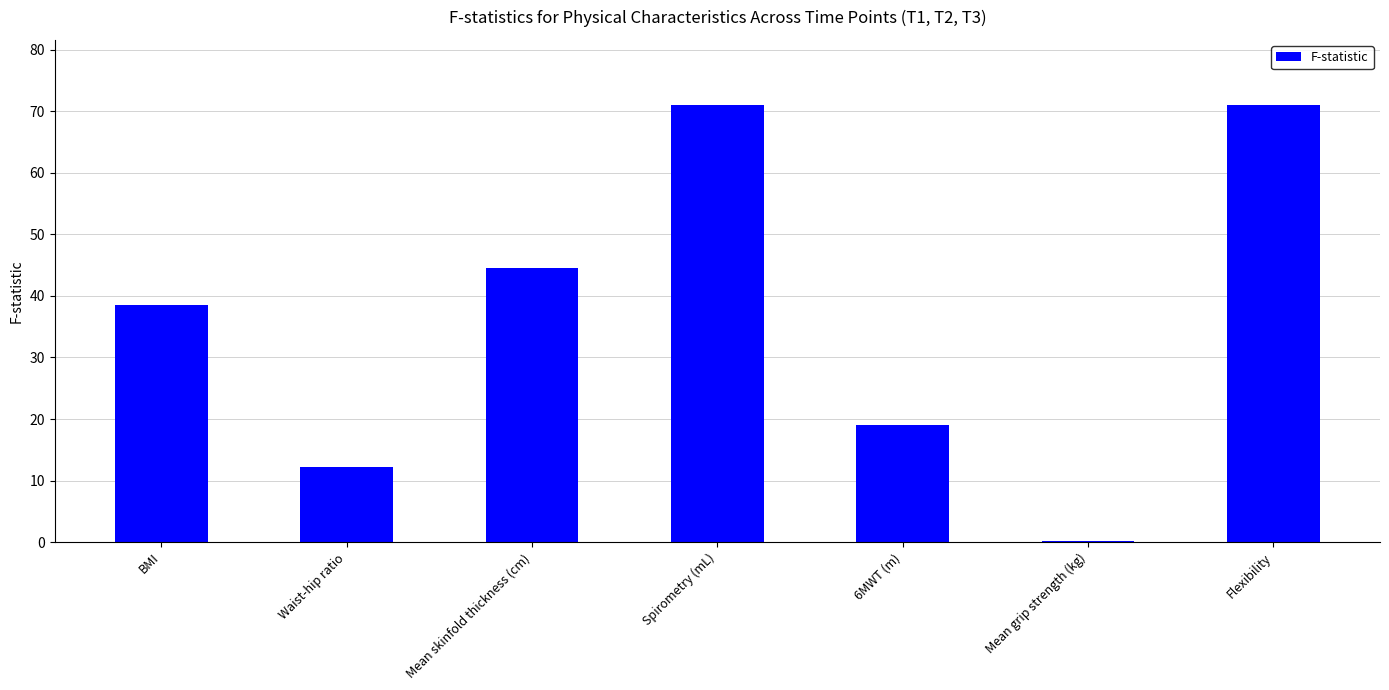

What is the greatest value displayed?

71.0